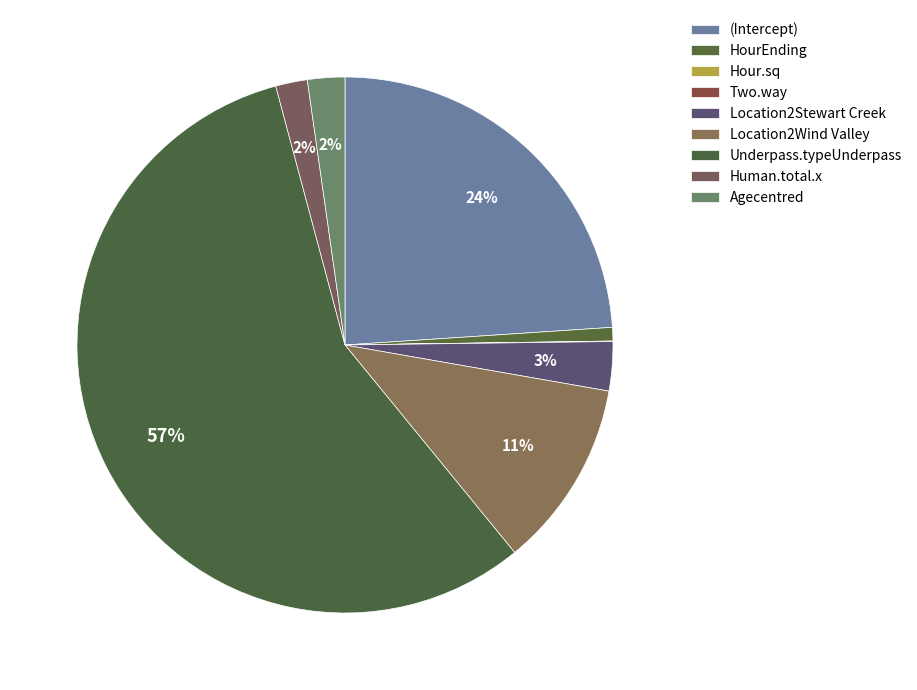

Which slice represents more than half of the pie?

Underpass.typeUnderpass